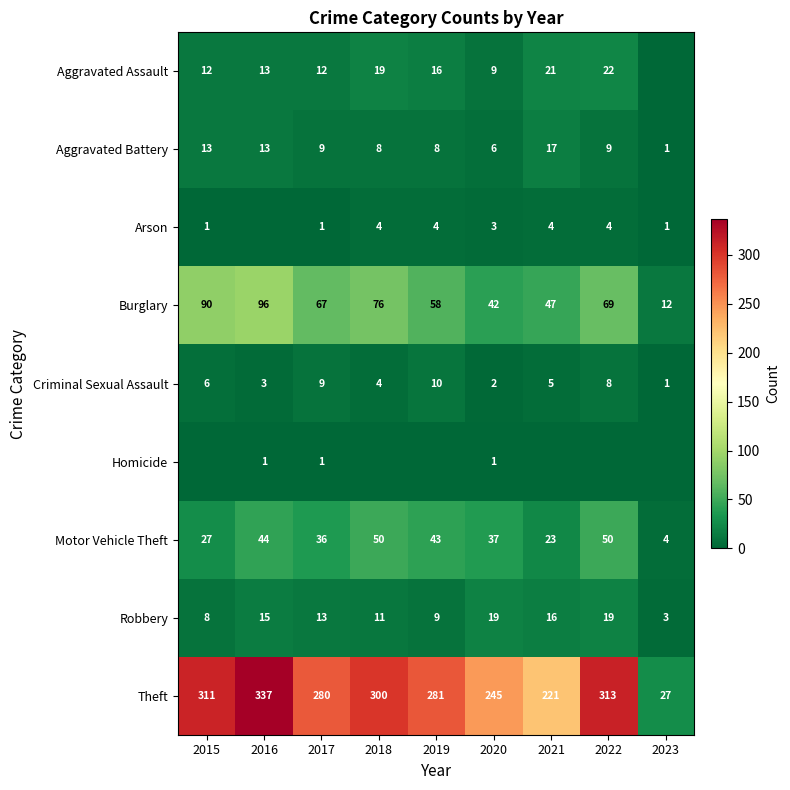

What is the difference between the maximum and minimum values in the Arson series?

4